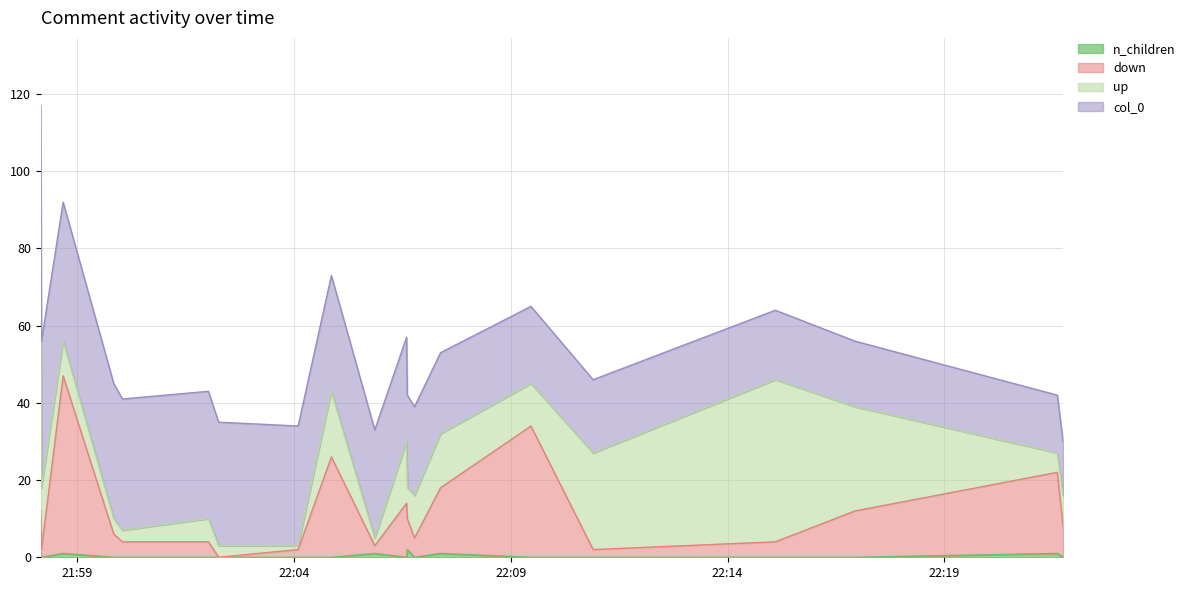

Which series changed the most between 2018-04-08 21:59:51 and 2018-04-08 22:09:28?

down